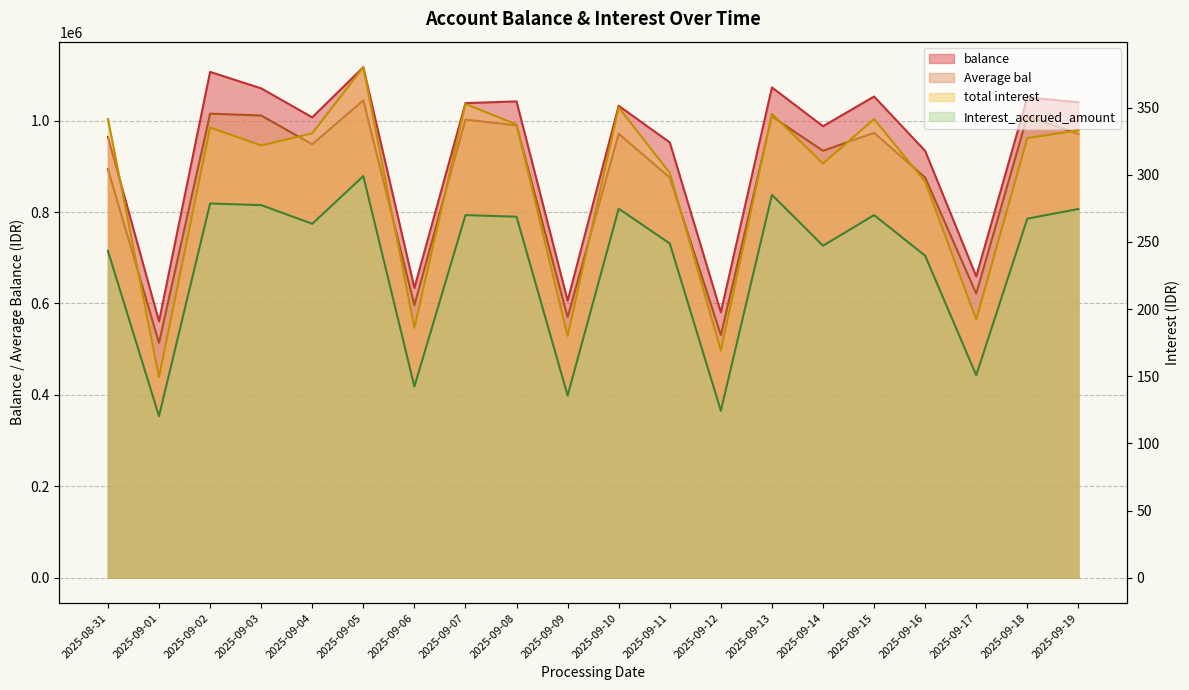

What are all the series names shown in the legend?

balance, Average bal, Interest_accrued_amount, total interest